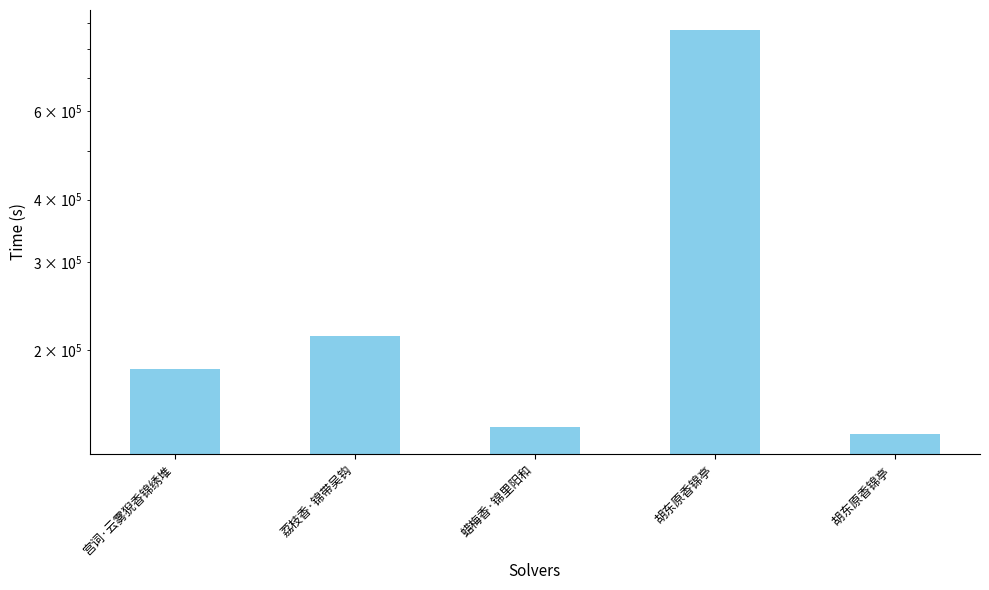

Rank the categories by value from highest to lowest.

胡东原香锦亭, 荔枝香·锦带吴钩, 宫词·云雾猊香锦绣堆, 蜡梅香·锦里阳和, 胡东原香锦亭 